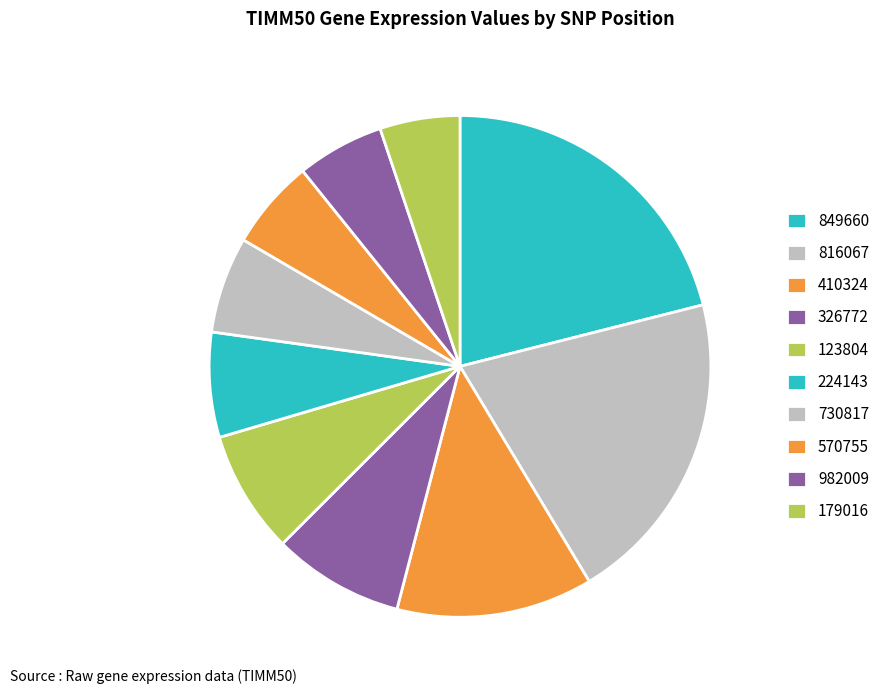

How many slices are in this pie chart?

10